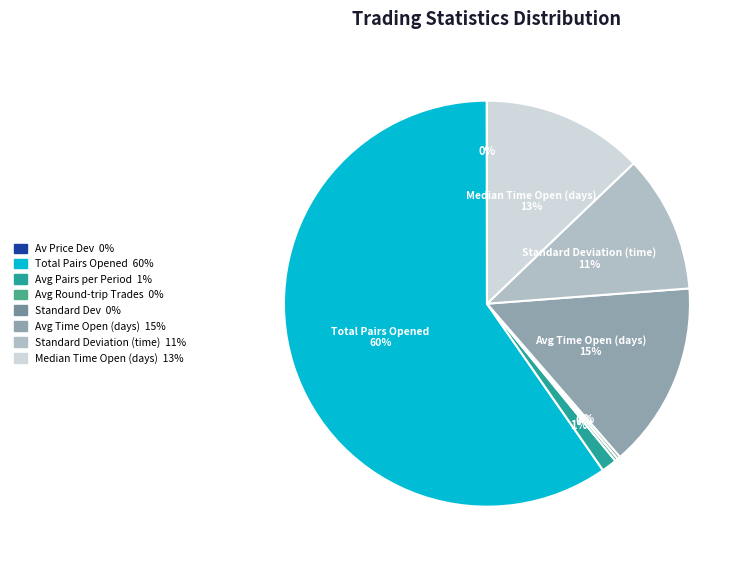

Is there a majority slice in this chart?

Yes